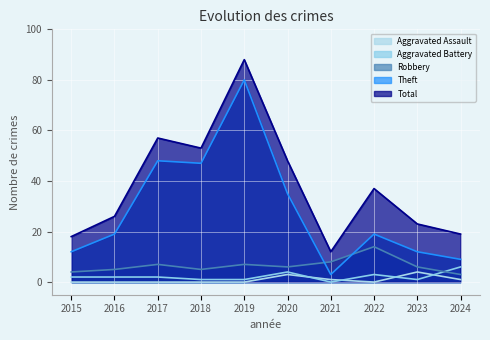

Does the chart display data point markers on the line(s)?

No